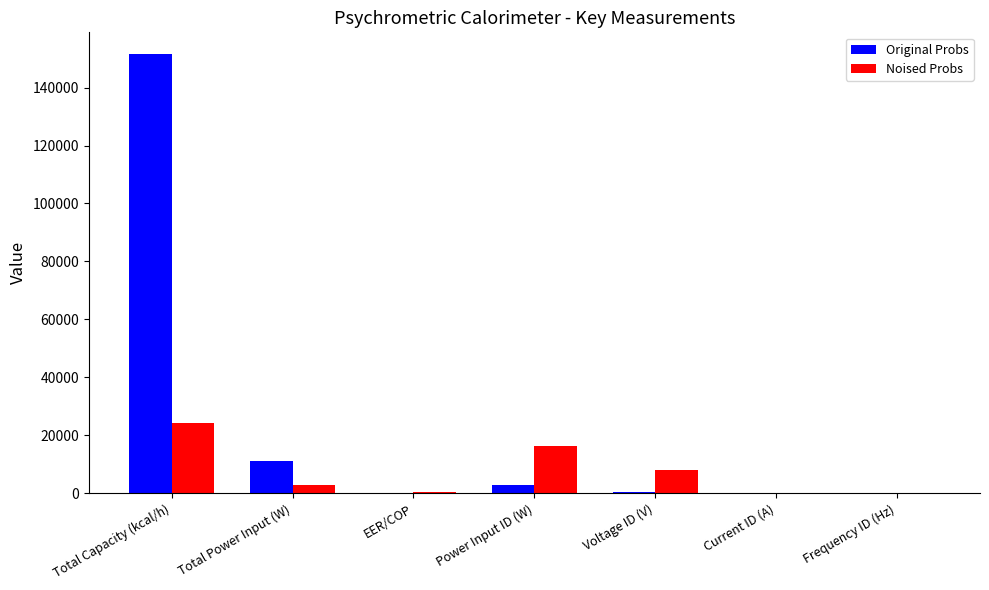

At which category is the sum across all series the highest?

Total Capacity (kcal/h)